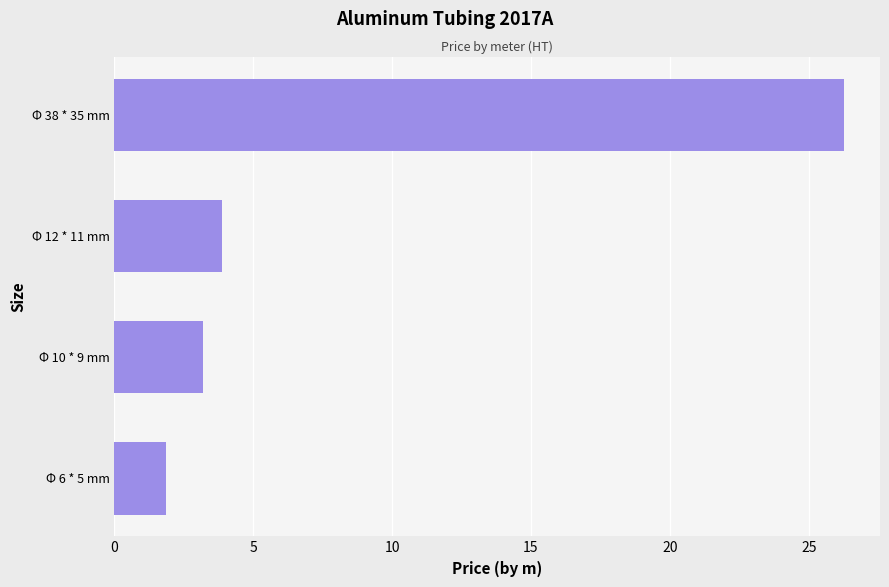

Which category has the highest value across all series?

Φ 38 * 35 mm